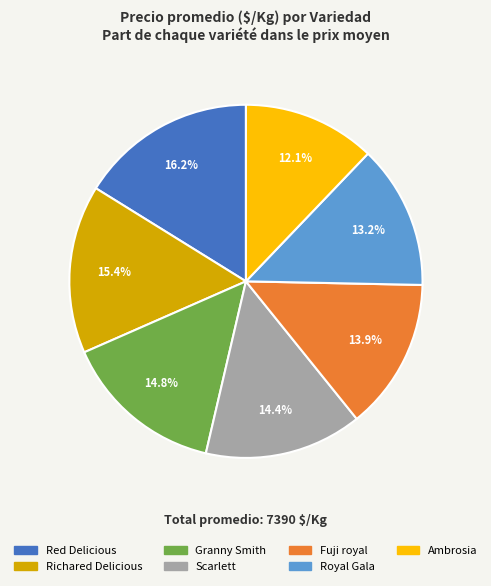

Does any single category account for the majority?

No